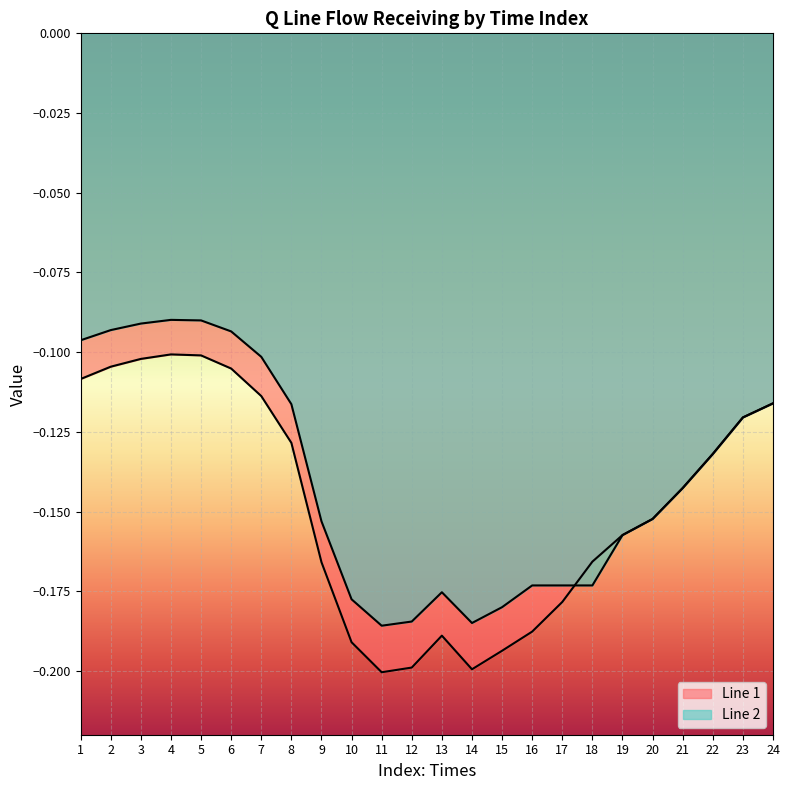

Which has a higher value, 21 or 19?

21